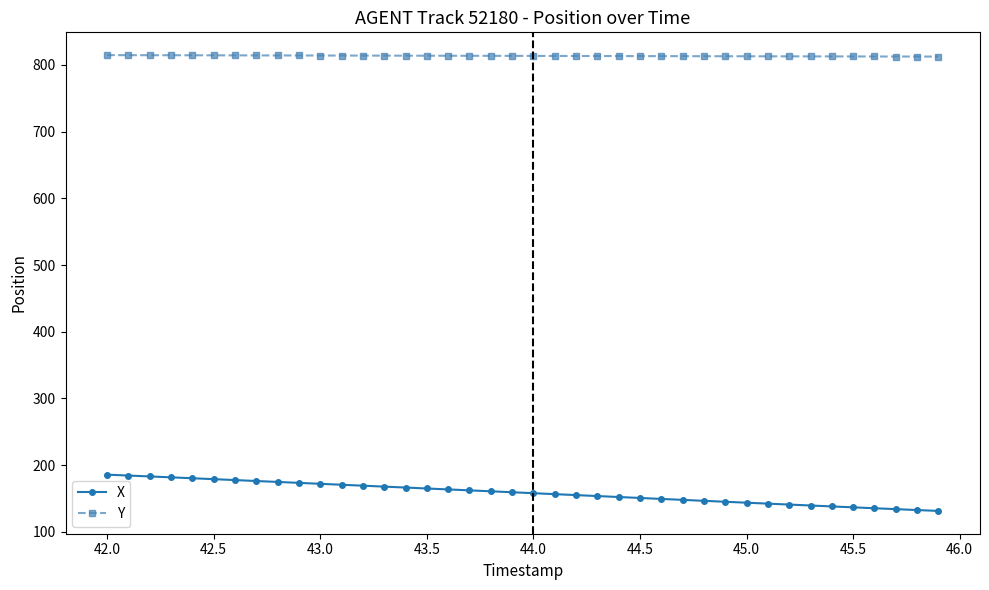

What are all the series names shown in the legend?

X, Y